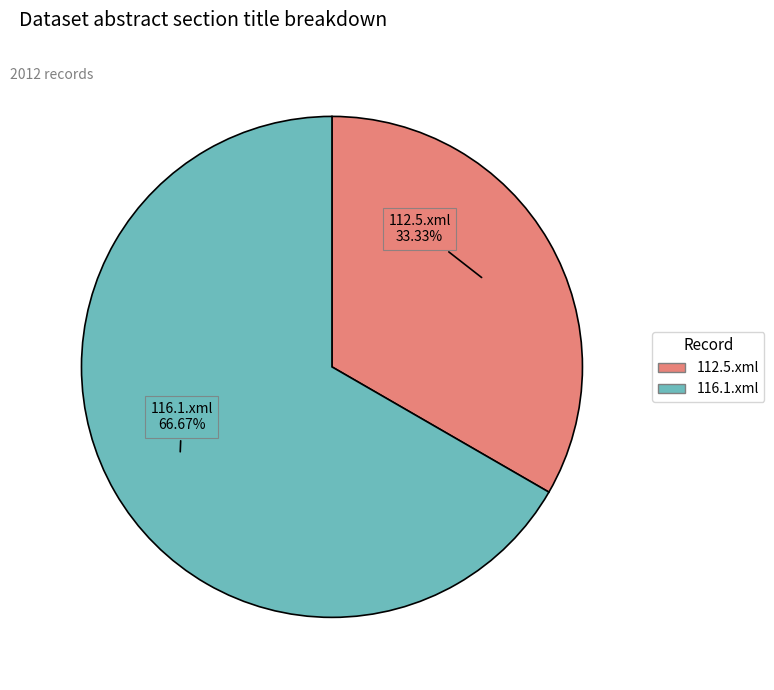

How many segments does this pie chart have?

2